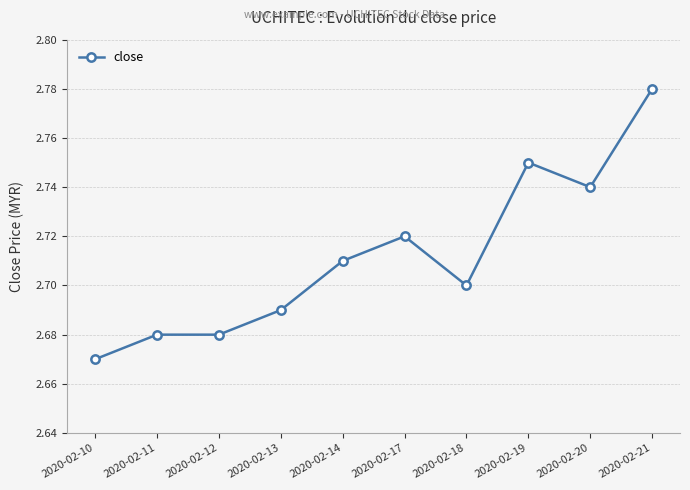

True or false: there are more than 0 points higher than both neighbors.

True